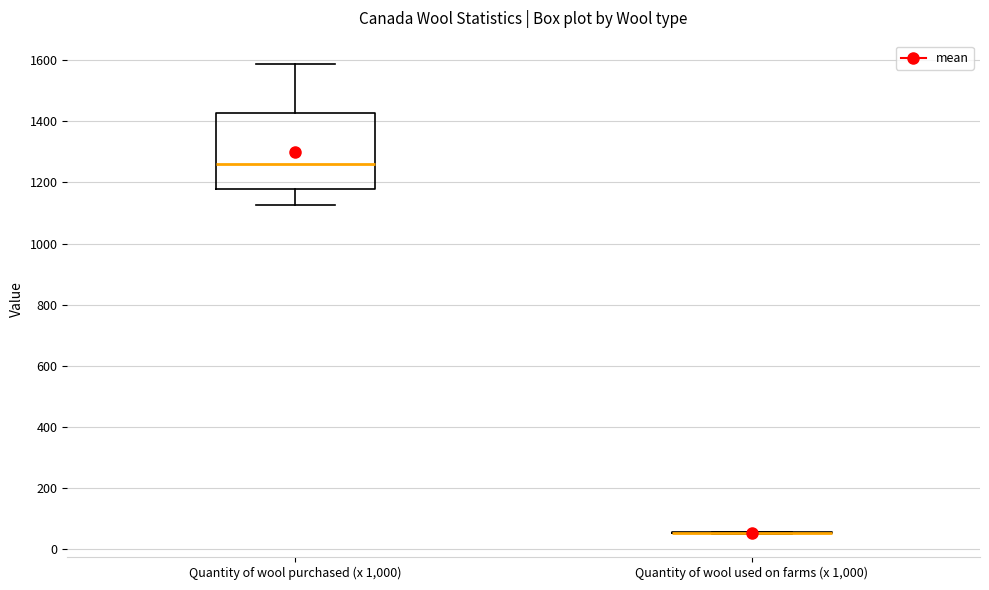

Reading left to right, transcribe this box plot: for each box, give where its median line is, the range the box spans, and where its two whiskers end, as read against the y-axis. The values are not printed on the chart, so give them approximately, as read against the axis.

Quantity of wool purchased (x 1,000): median 1260, box 1180 to 1420, whiskers 1120 to 1580
Quantity of wool used on farms (x 1,000): box collapsed to a line at 60, whiskers 60 to 60